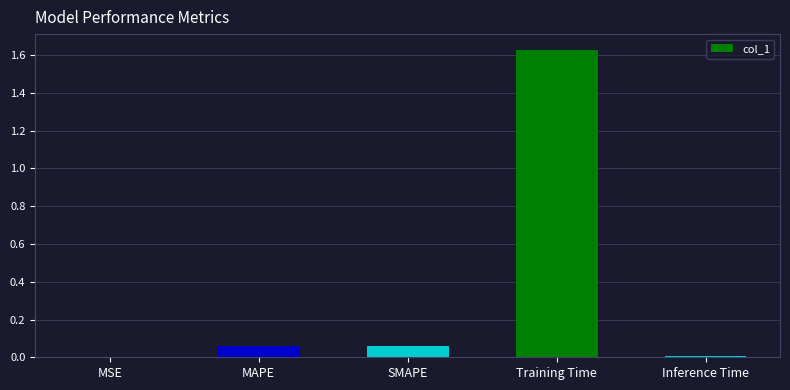

True or false: the data shows 0.4 at Training Time.

False